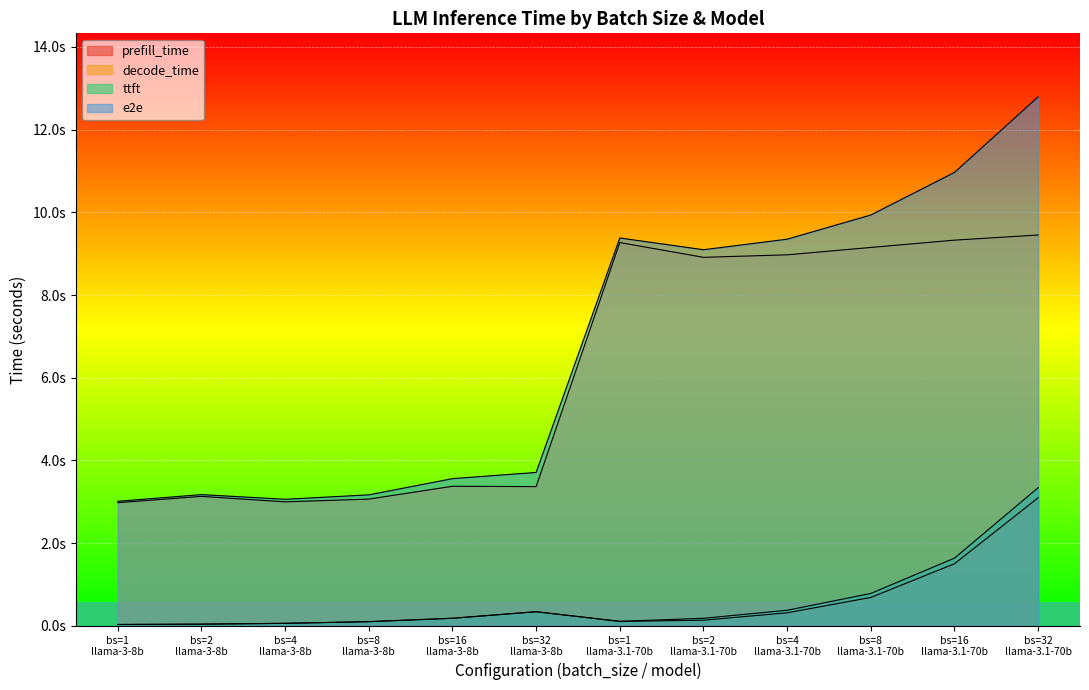

True or false: ttft and decode_time cross at least once.

False